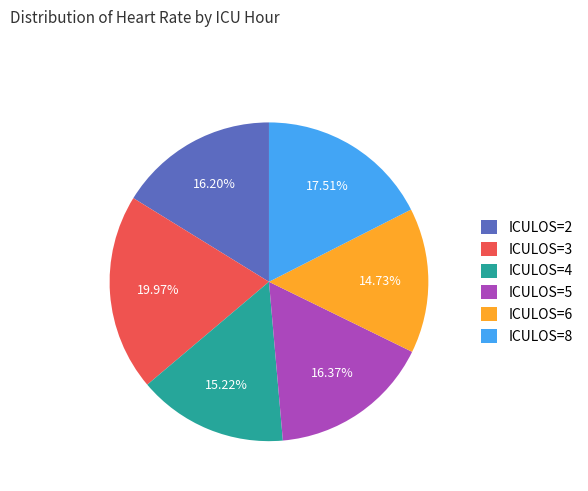

Which category has the biggest portion of the pie?

ICULOS=3